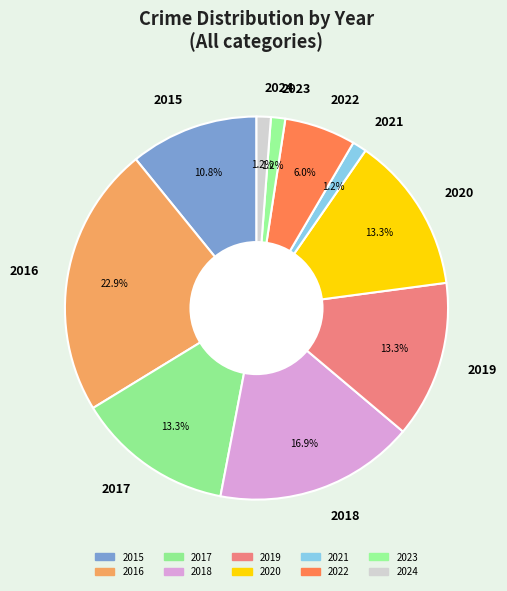

What percentage is NOT represented by 2024?

98.8%